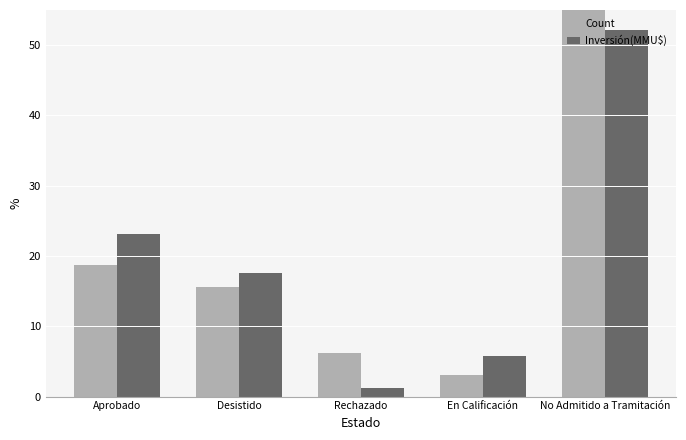

What is the label of the 3rd bar from the right?

Rechazado